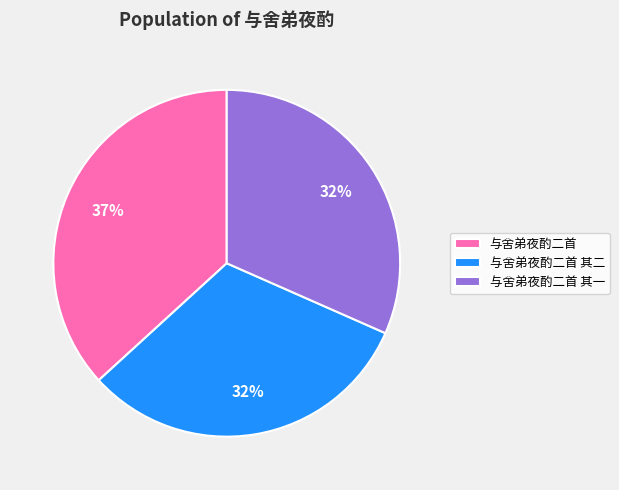

To the nearest percent, what percentage of the pie is 与舍弟夜酌二首 其一?

32%